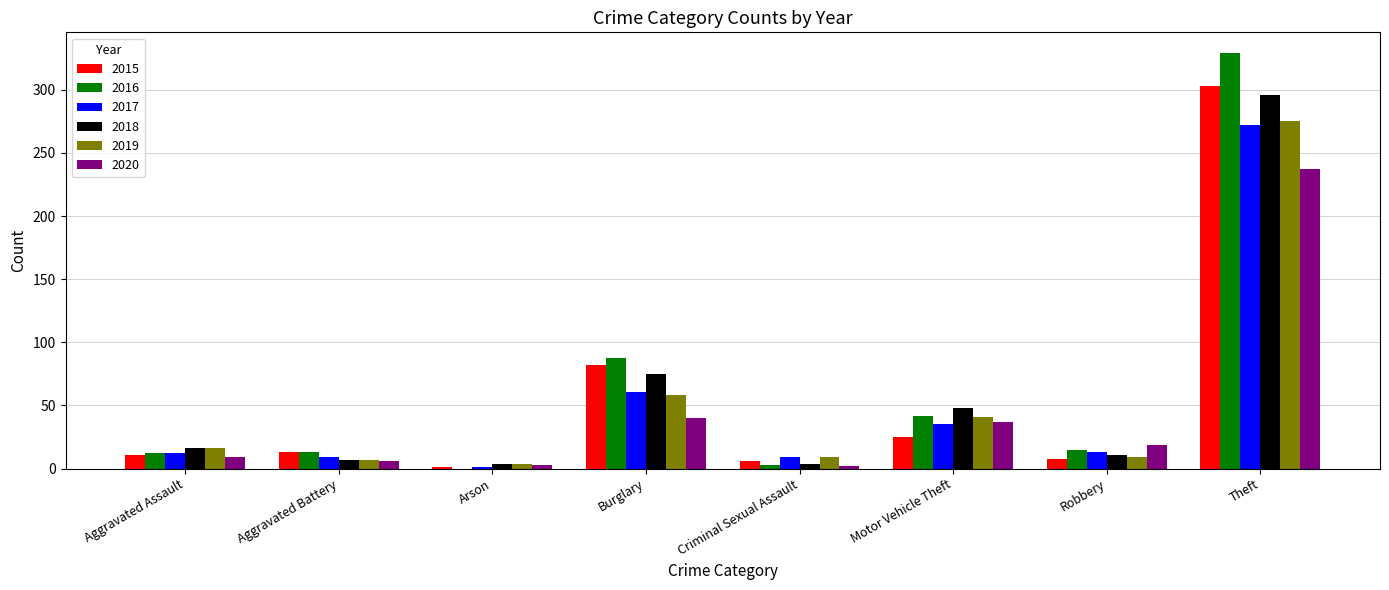

True or false: 2018 has a value of 527 at Theft.

False